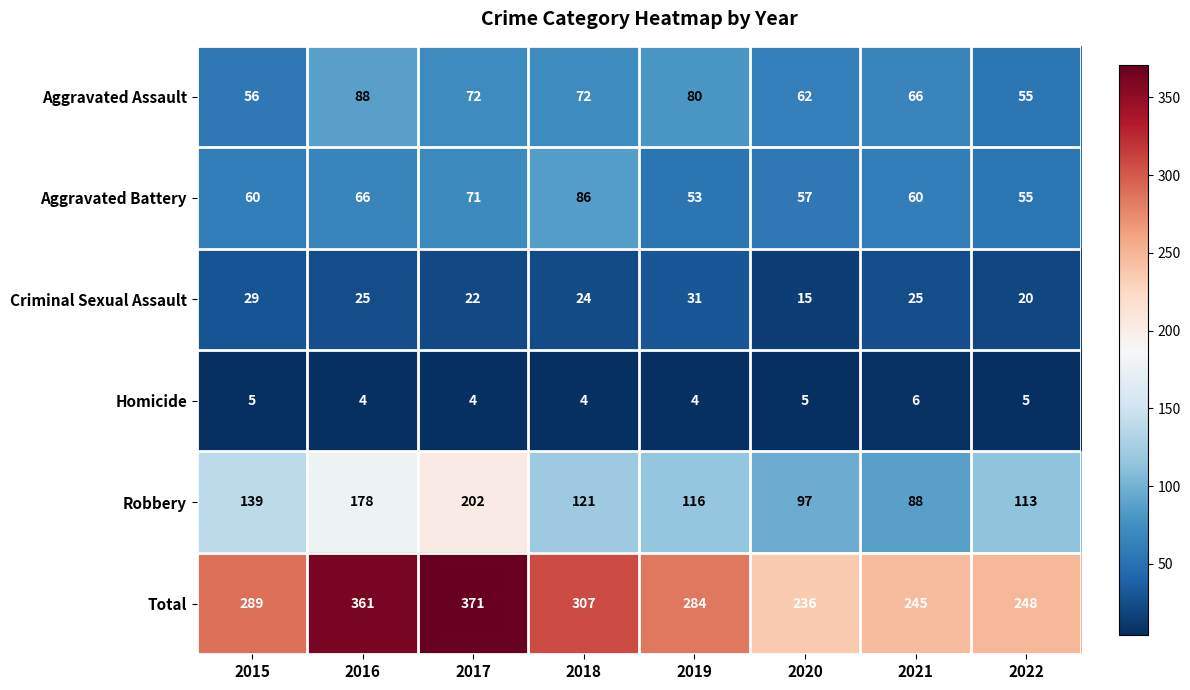

The Homicide series shows 5 at 2022. True or false?

True